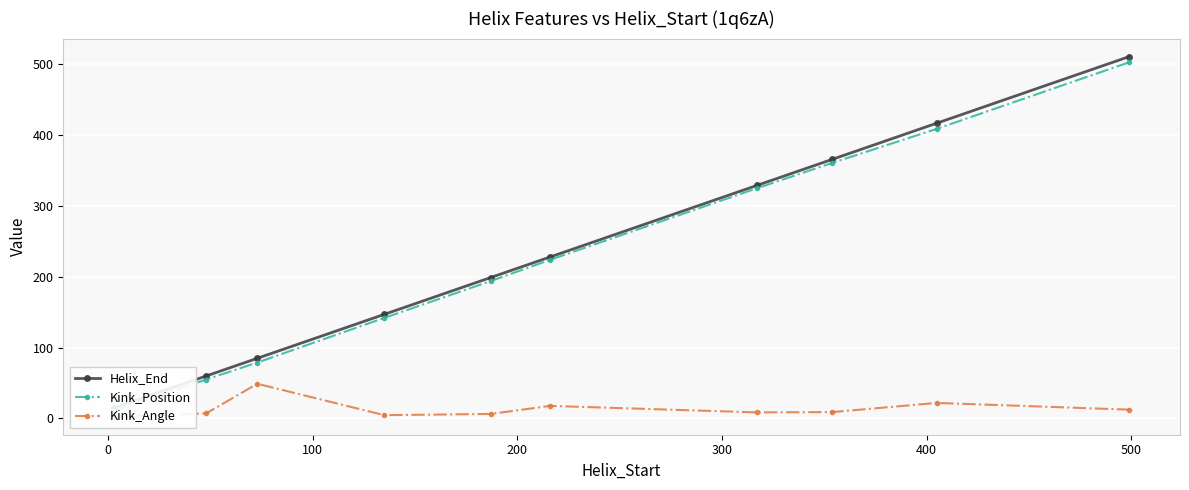

Rank the series by their maximum value, from lowest to highest.

Kink_Angle, Kink_Position, Helix_End